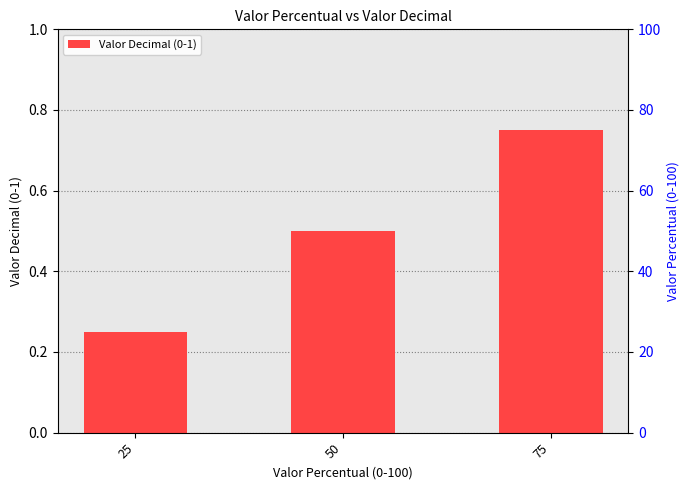

Which label corresponds to the largest value in the chart?

75